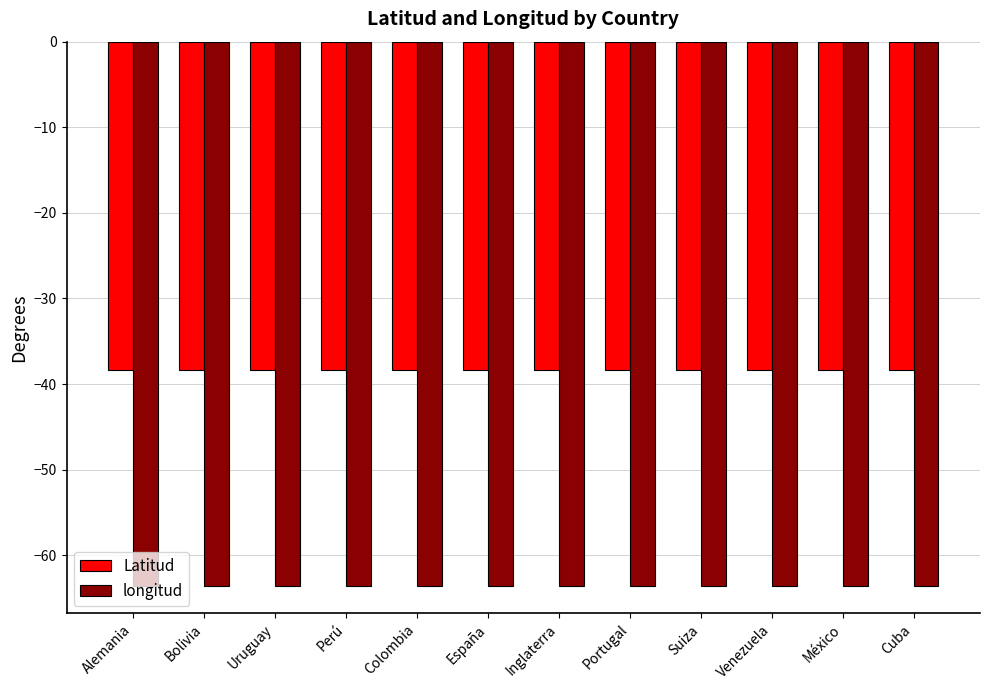

Rank the series at Inglaterra from lowest to highest value.

longitud, Latitud